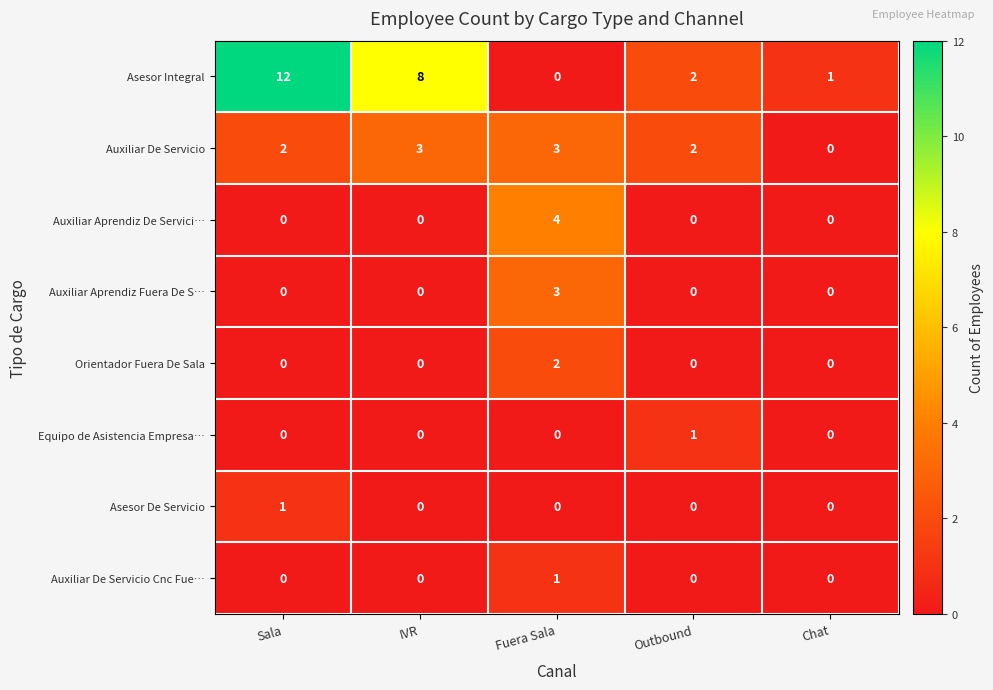

Which series changed the most between IVR and Fuera Sala?

Asesor Integral